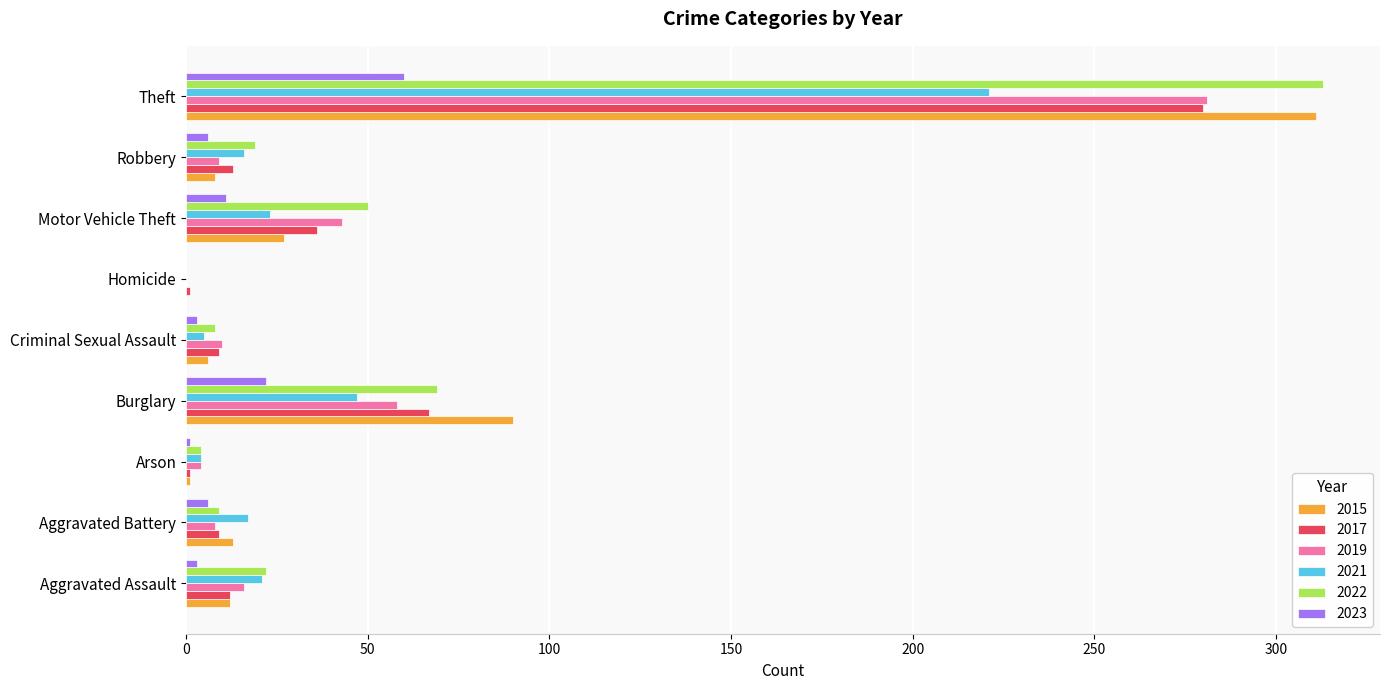

At which category is the sum across all series the highest?

Theft